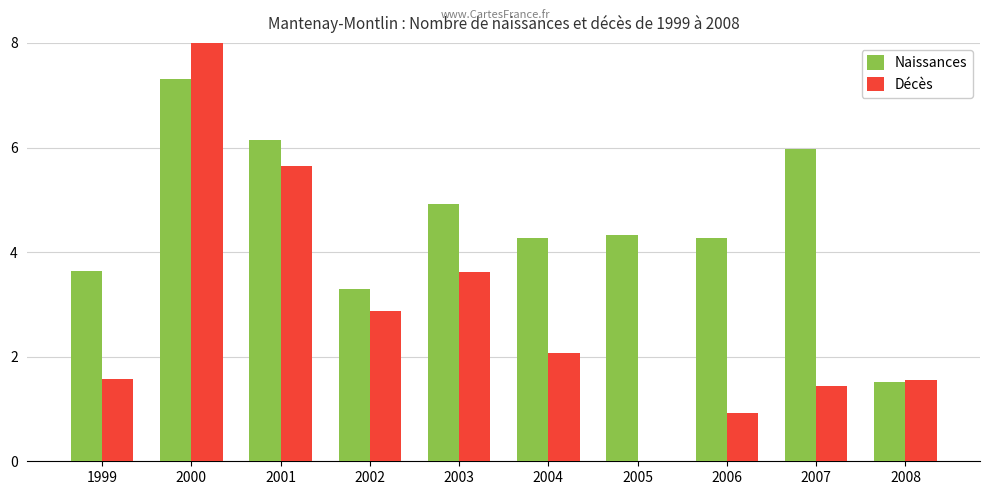

Which series has the largest range (max minus min)?

Décès